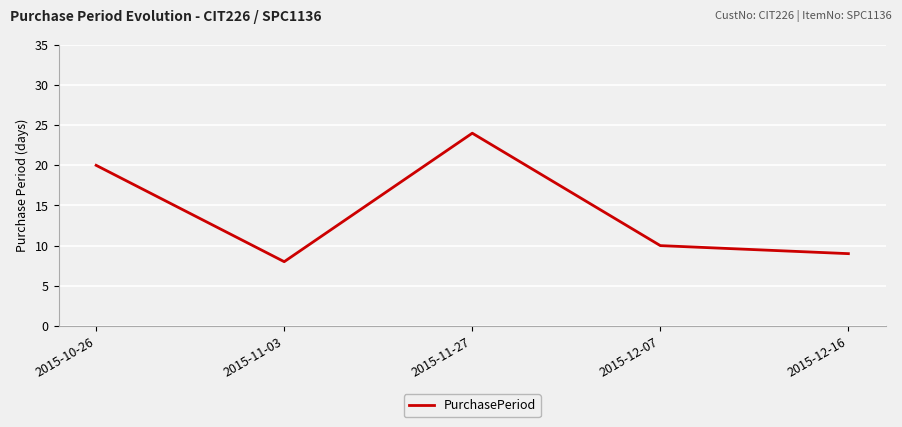

Which has a higher value, 2015-10-26 or 2015-12-07?

2015-10-26